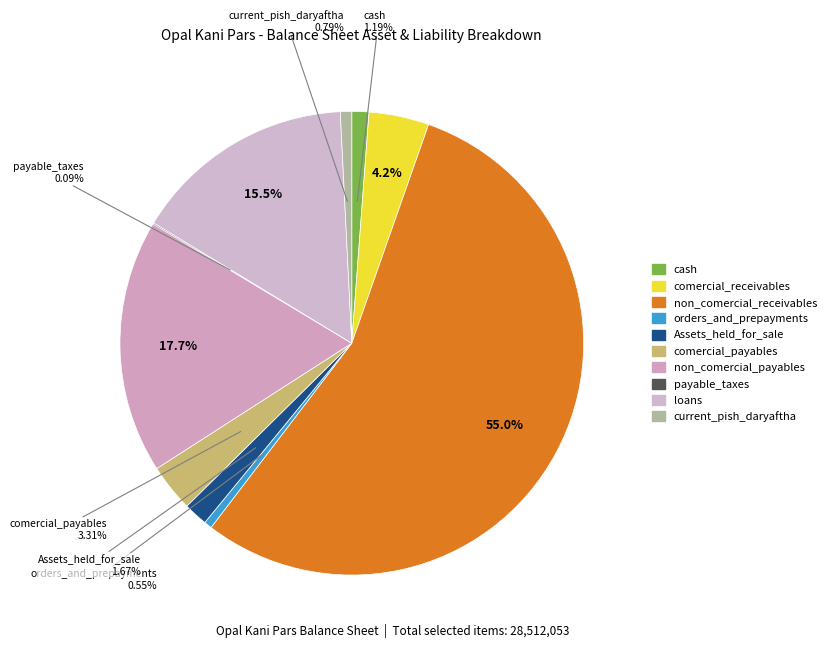

Is it true that comercial_receivables is 1% of the pie?

False